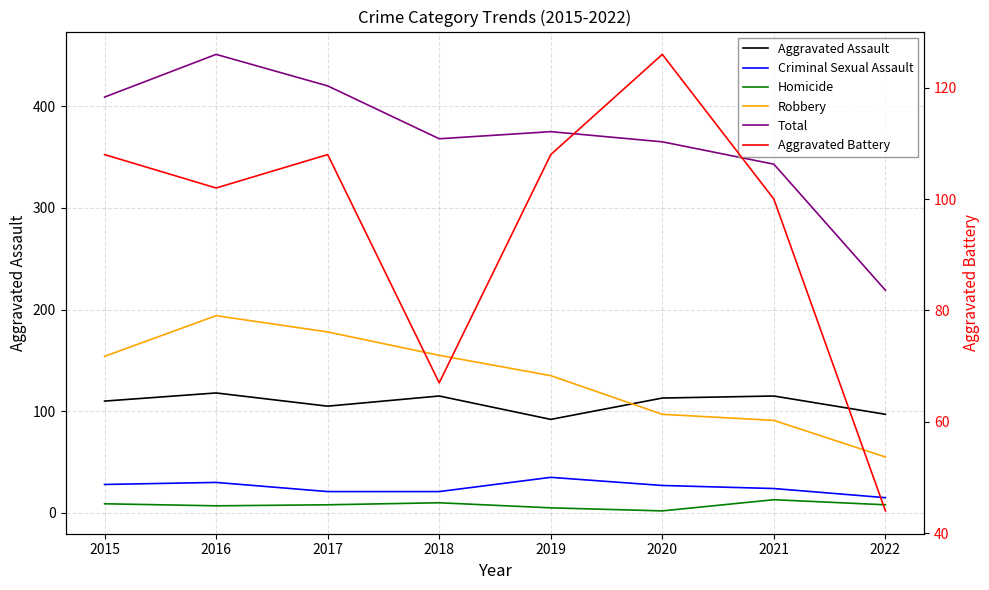

What is the sum of all Homicide values?

62